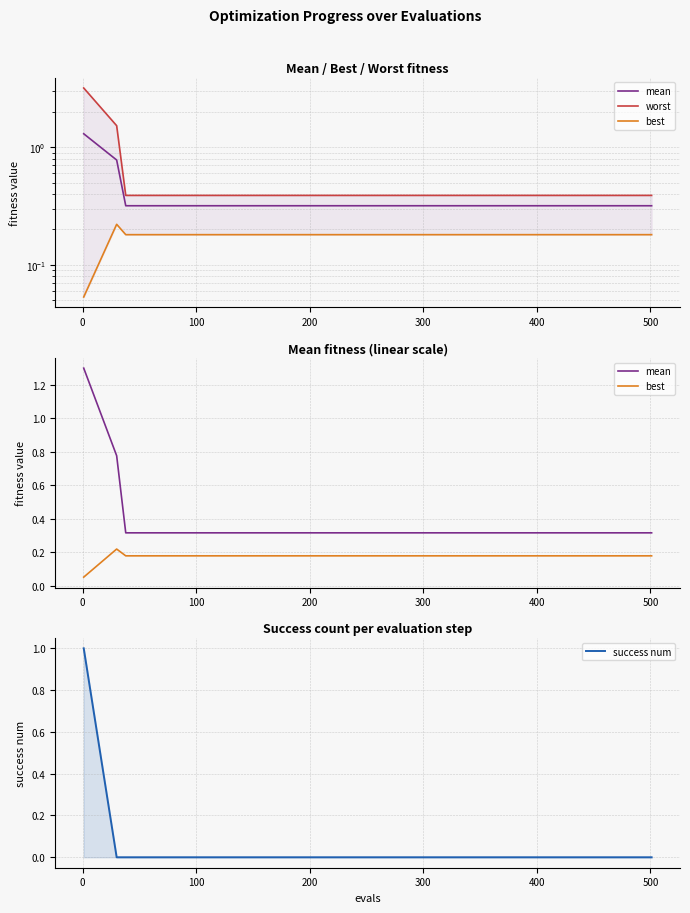

What are all the series names shown in the legend?

mean, worst, best, success num